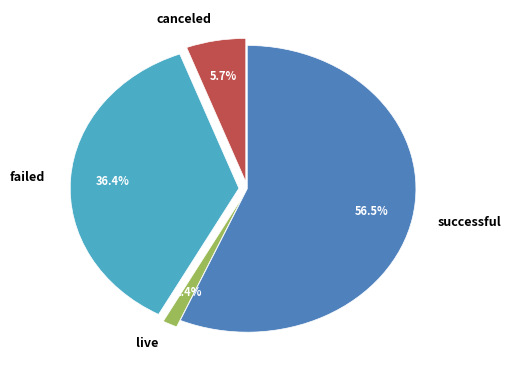

Rank the categories by value from lowest to highest.

live, canceled, failed, successful